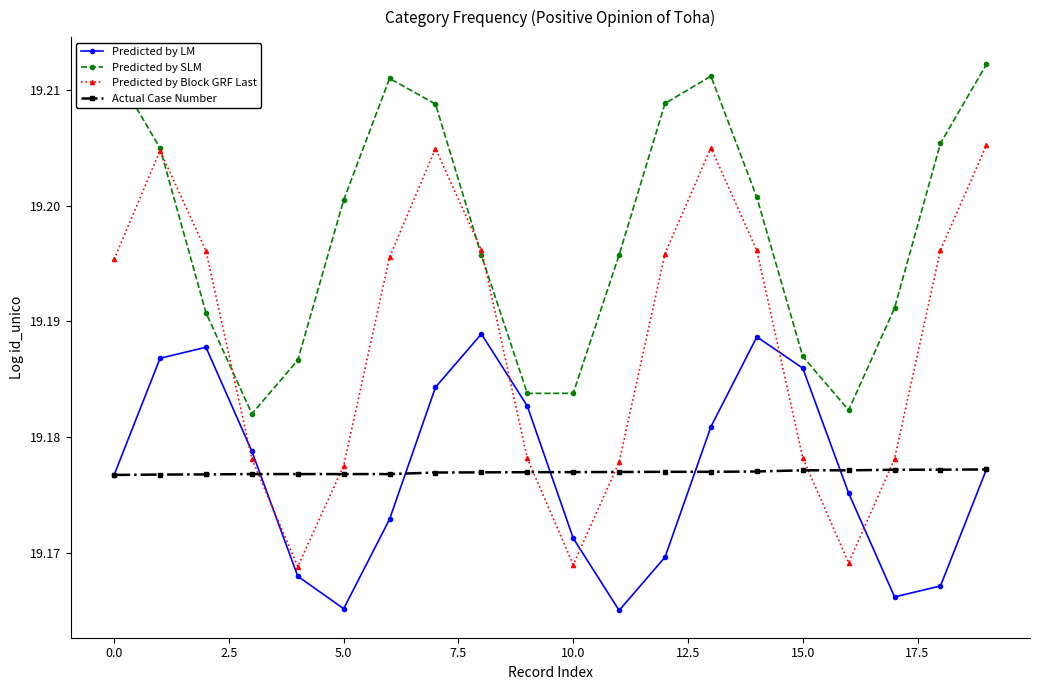

List the series in order of their peak value, lowest first.

Actual Case Number, Predicted by LM, Predicted by Block GRF Last, Predicted by SLM